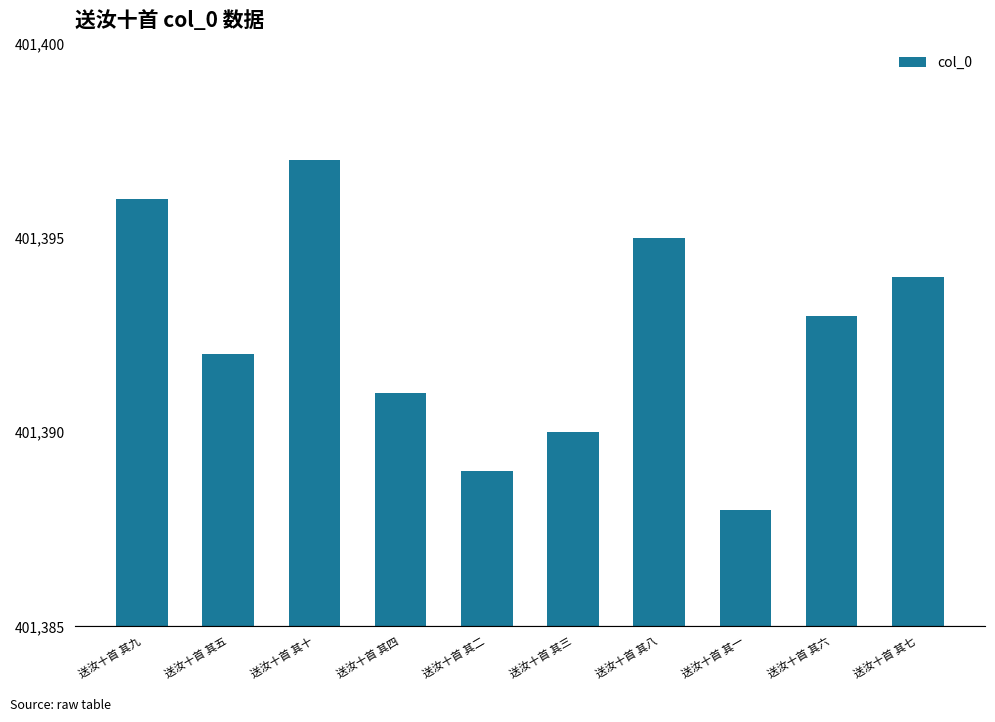

At which category does the chart reach its minimum across all series?

送汝十首 其一